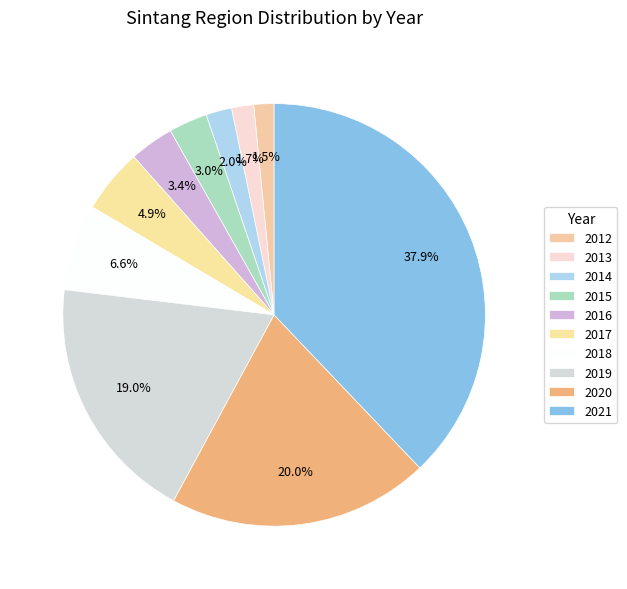

How many slices are in this pie chart?

10